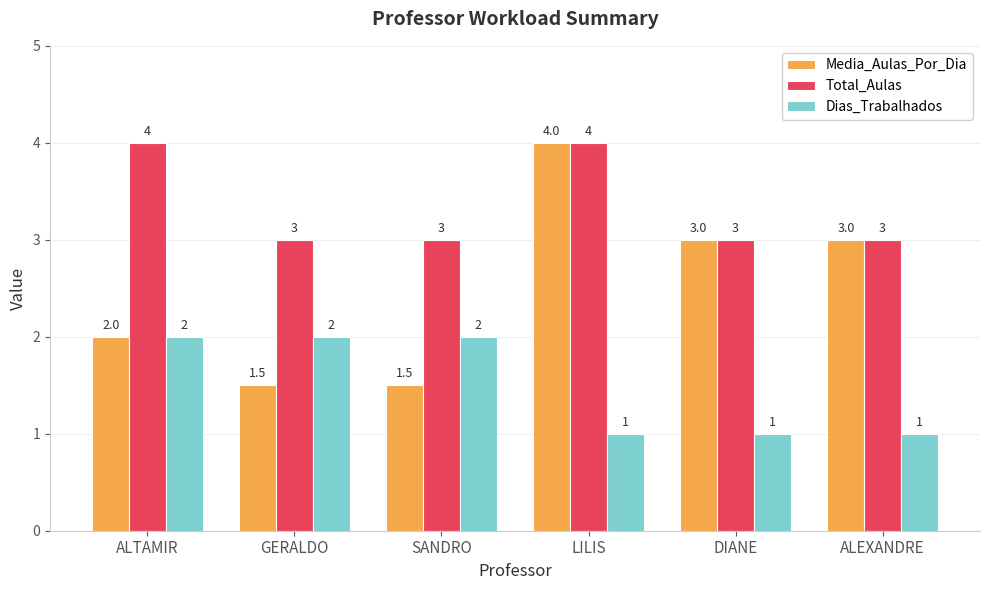

What value does the Total_Aulas series have at DIANE?

3.0